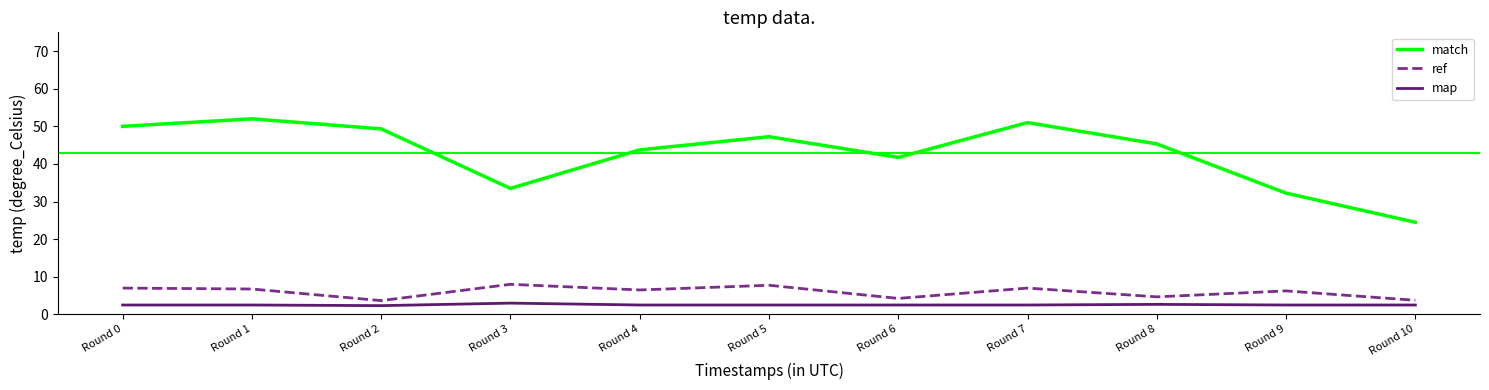

Count the number of categories in the chart.

11